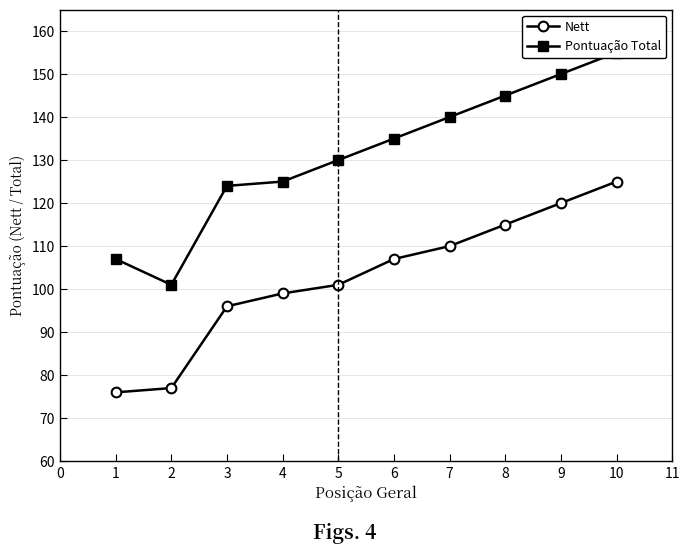

What is the average value of the Pontuação Total series?

131